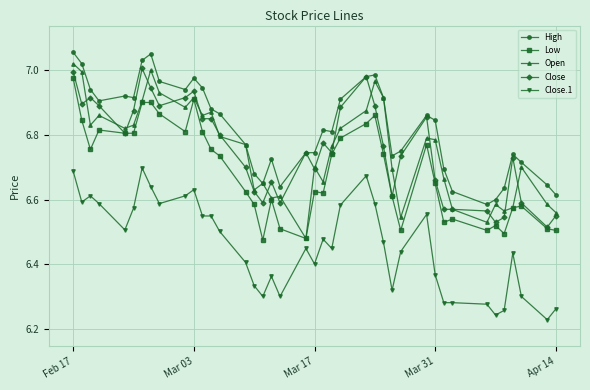

True or false: Close.1 and Close cross at least once.

False